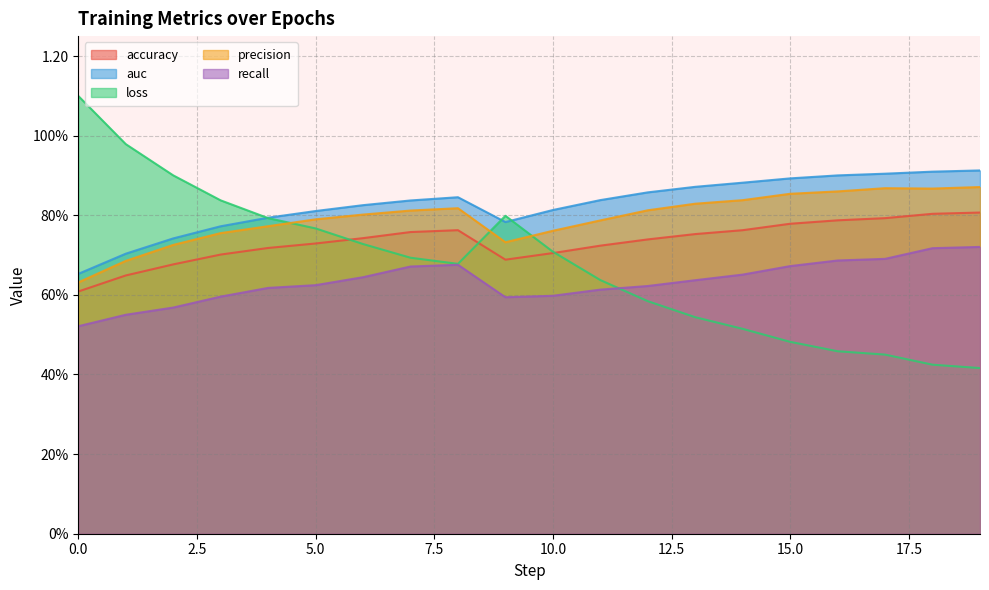

List the labels in order of recall value, smallest first.

0, 1, 2, 9, 3, 10, 11, 4, 12, 5, 13, 6, 14, 7, 15, 8, 16, 17, 18, 19